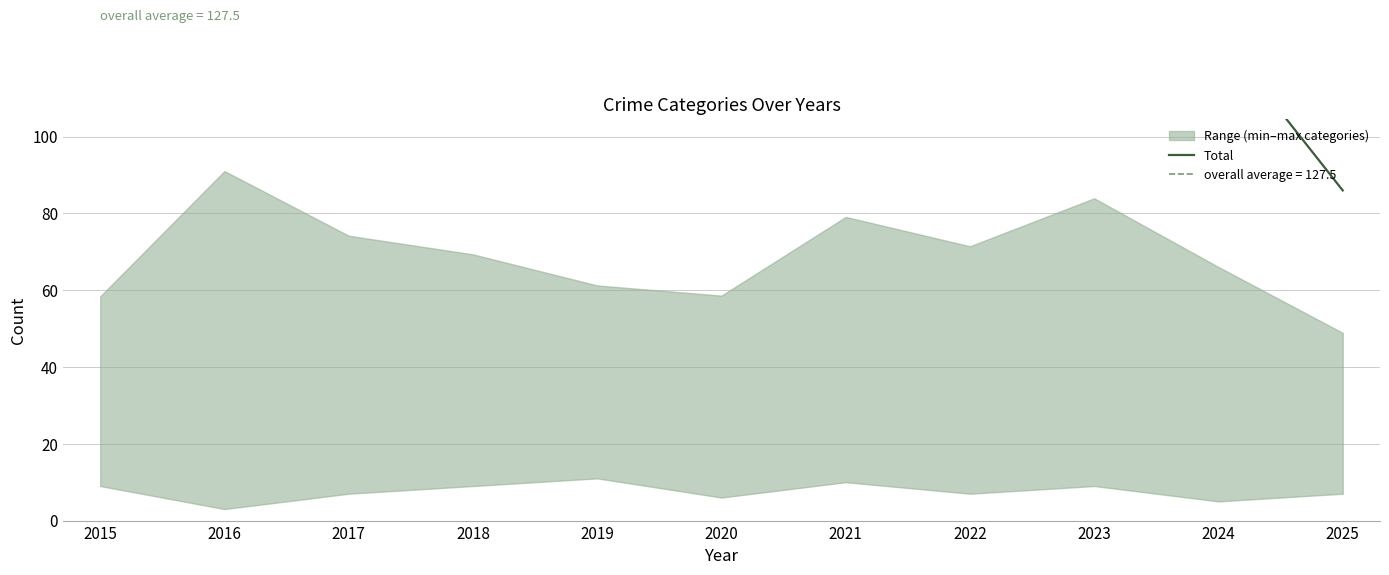

Where is the first local maximum?

2016